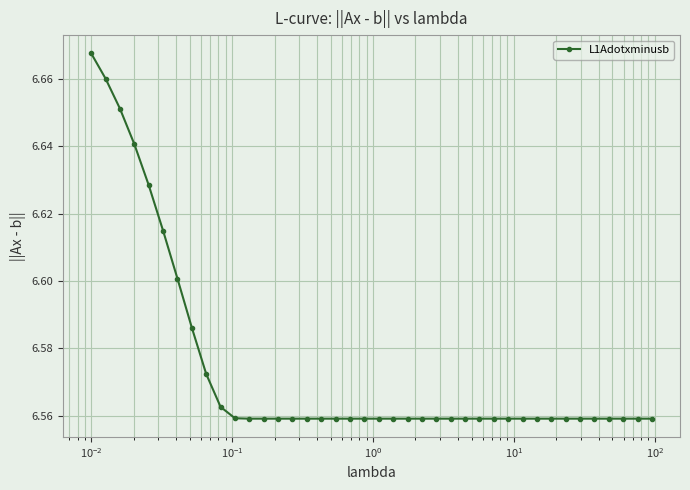

True or false: the data has more than 2 interior local peaks.

True